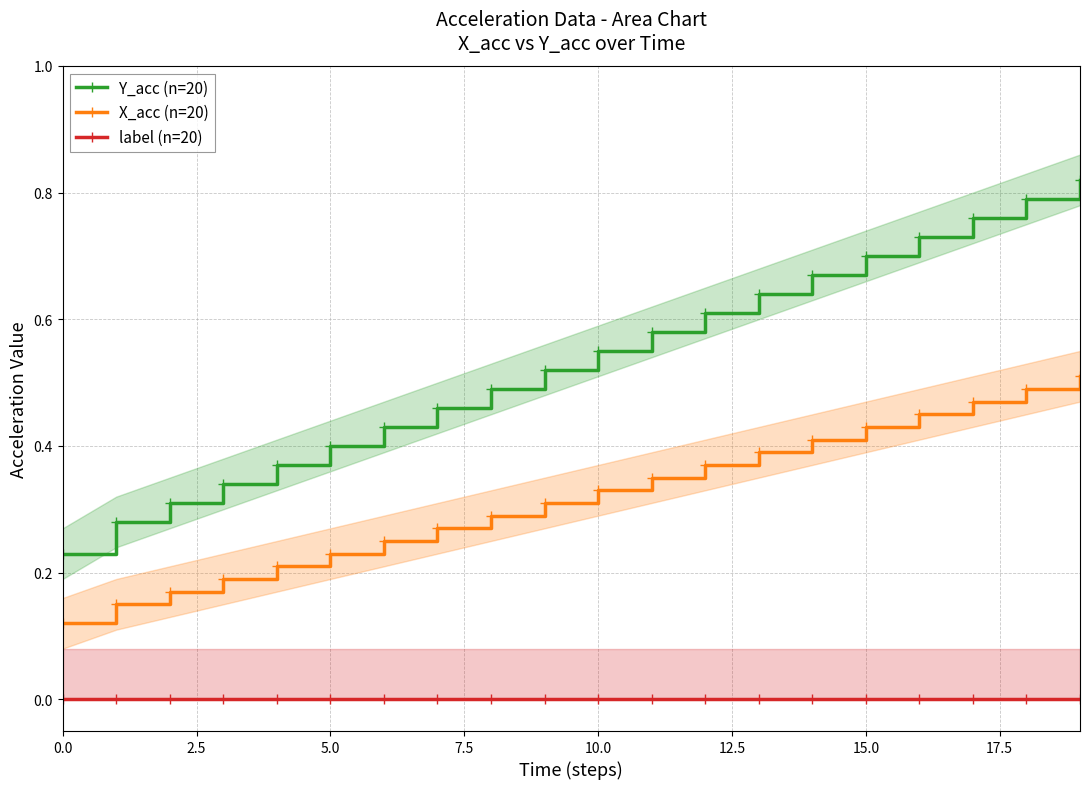

True or false: X_acc (n=20) and Y_acc (n=20) intersect in this chart.

False